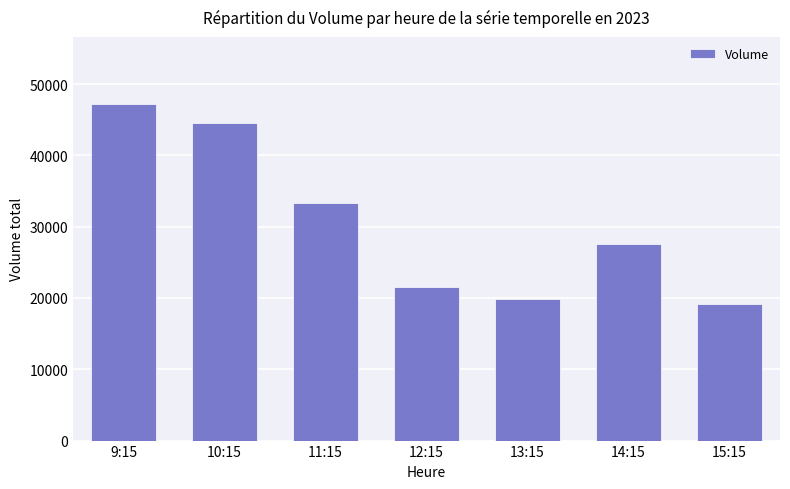

How many bars are there in total?

7